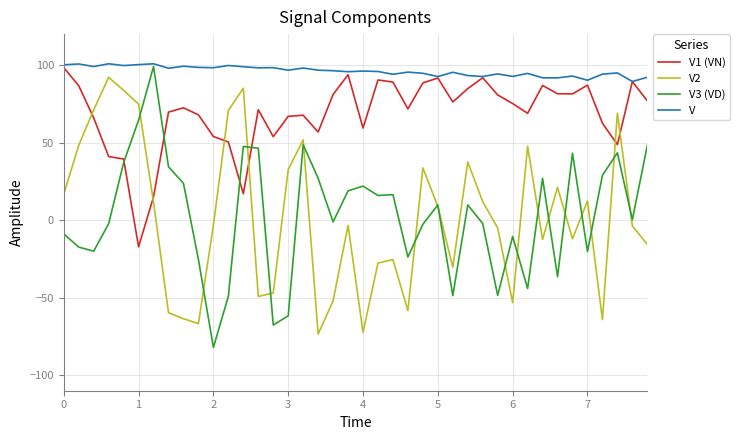

What is the maximum value for V2?

92.1